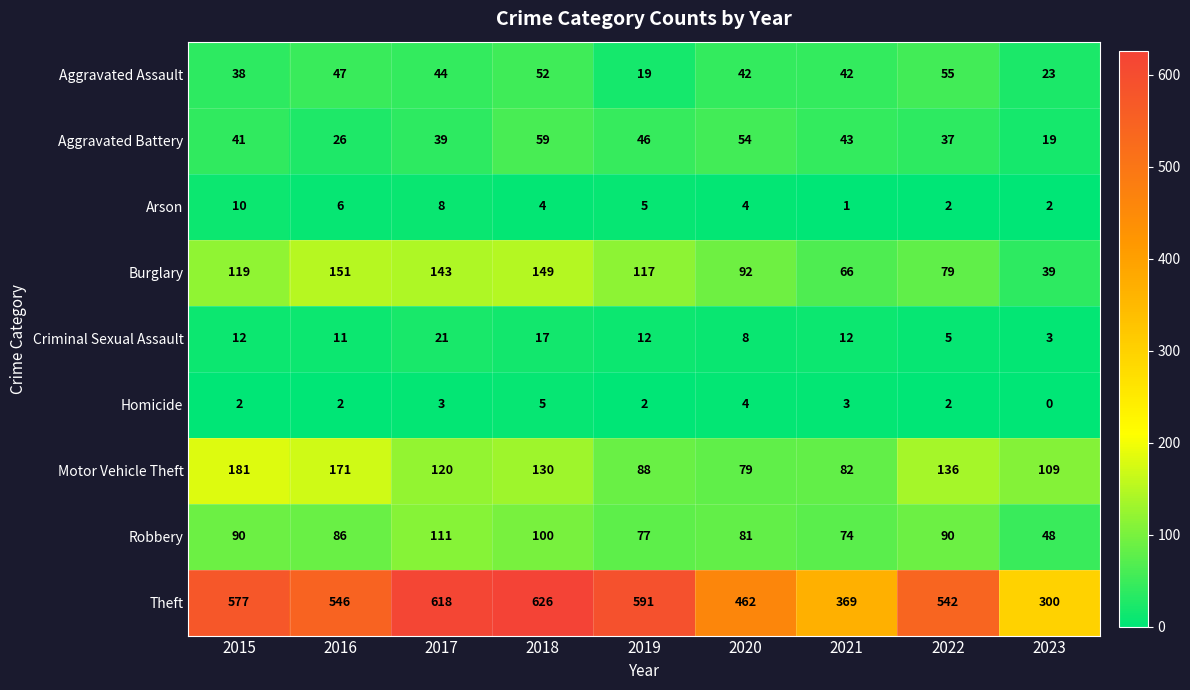

What is the difference between the Robbery values at 2022 and 2020?

9